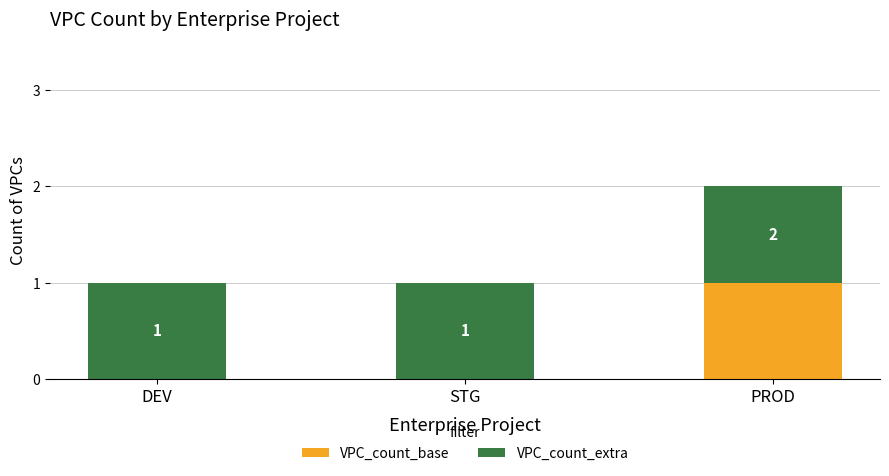

What are all the series names shown in the legend?

VPC_count_base, VPC_count_extra